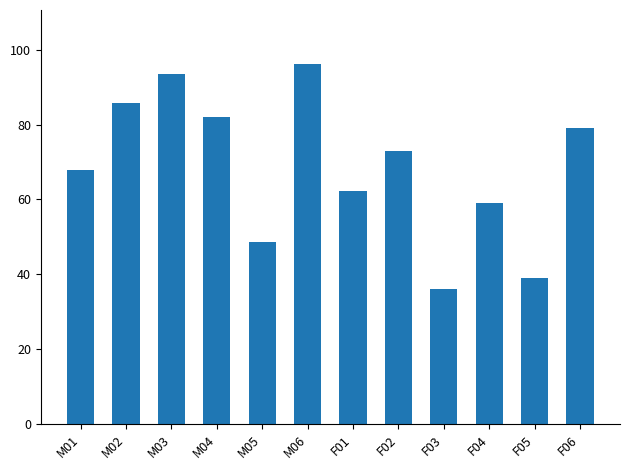

What is the greatest value displayed?

96.2